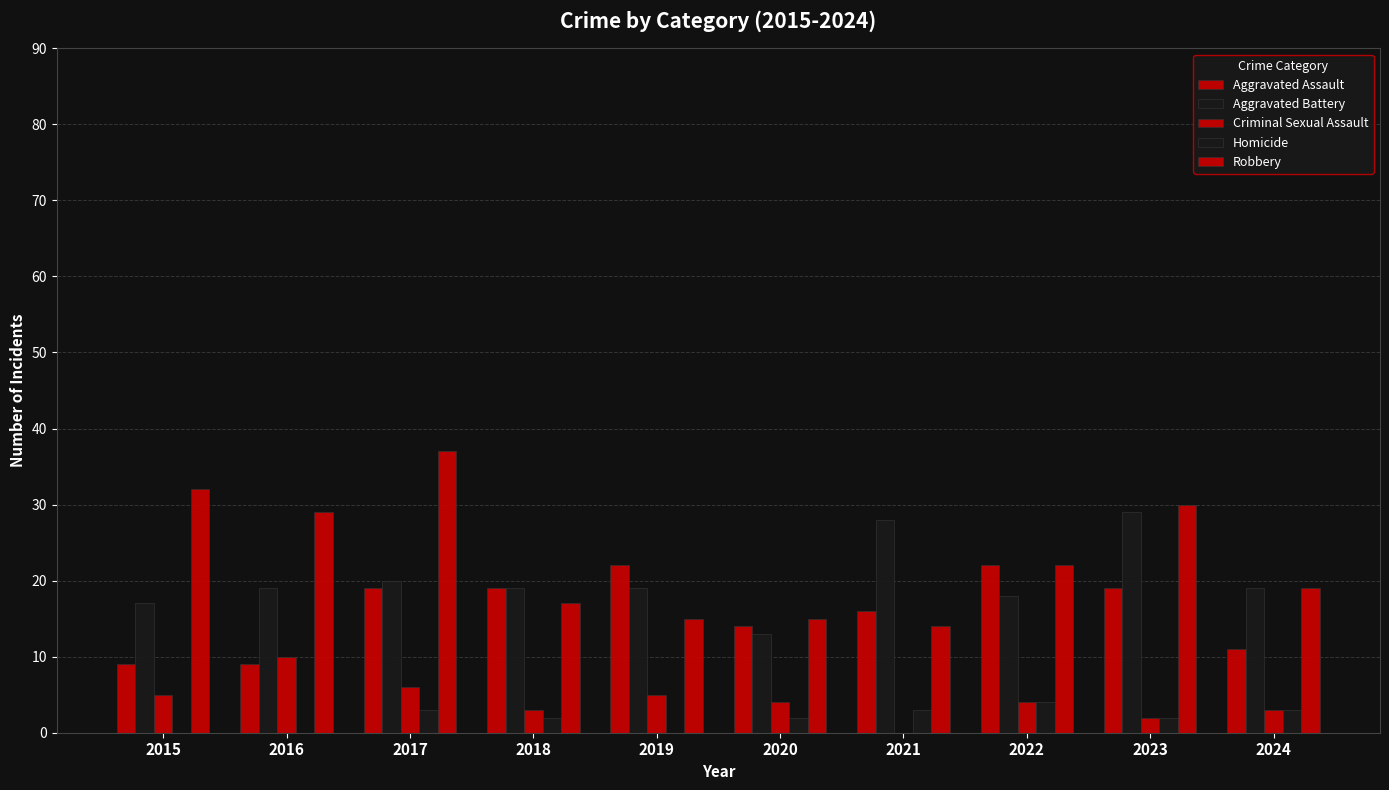

How many groups of bars are there?

10